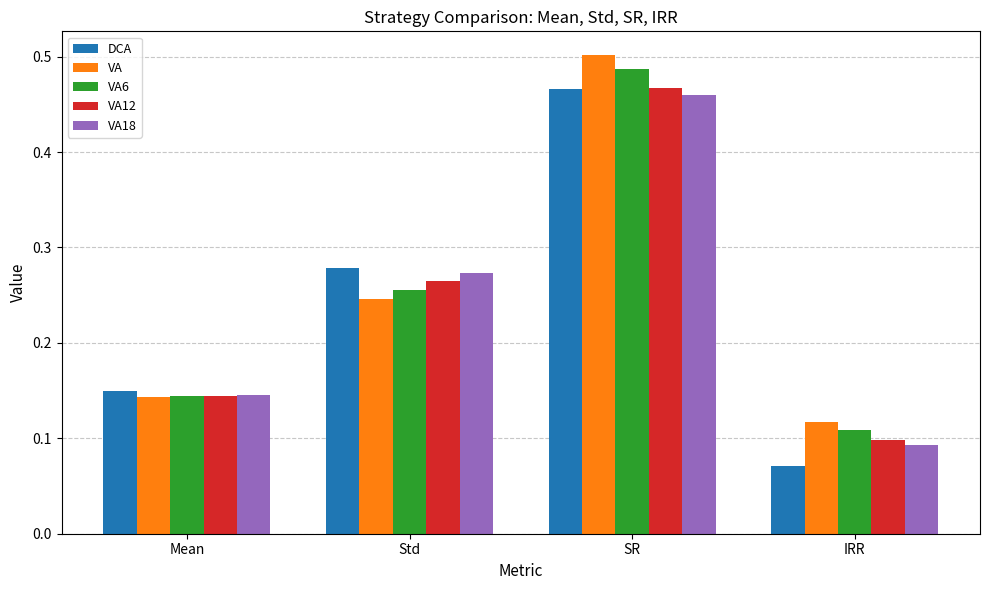

What is the total value across all series at Std?

1.3